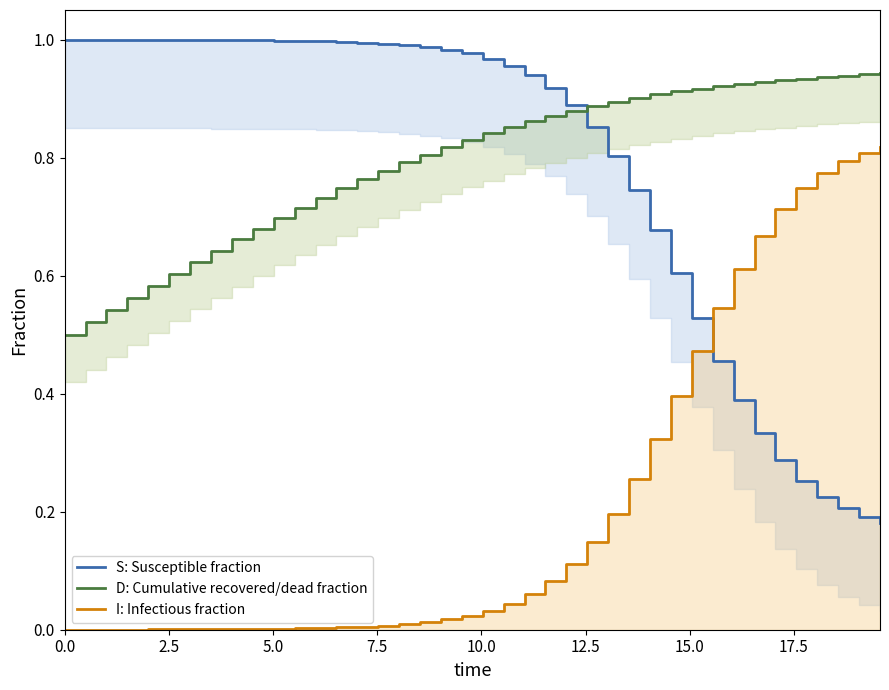

How many series are shown in this chart?

3